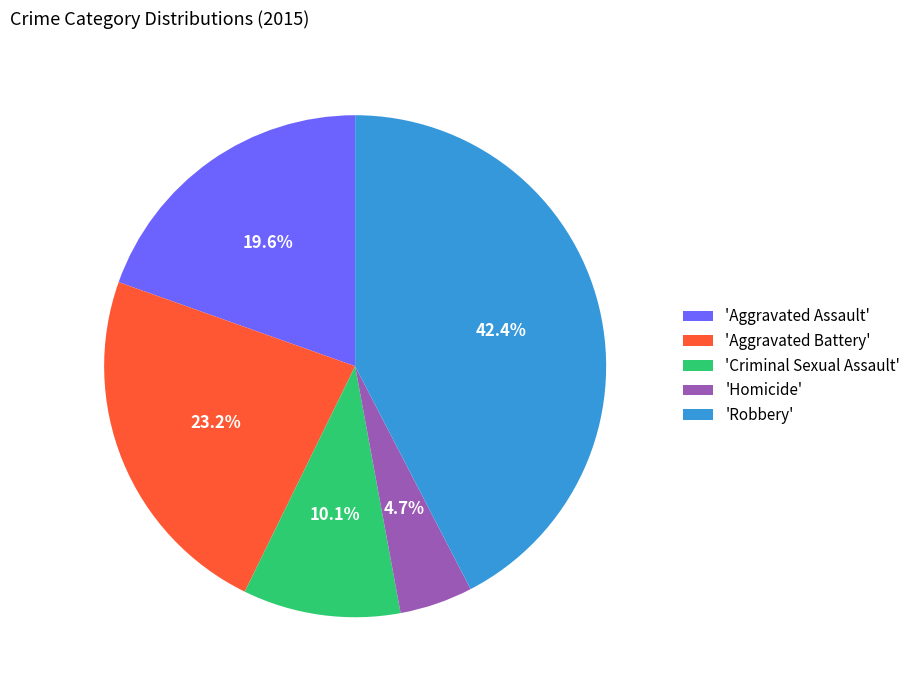

Is there any slice that represents more than half of the pie?

No